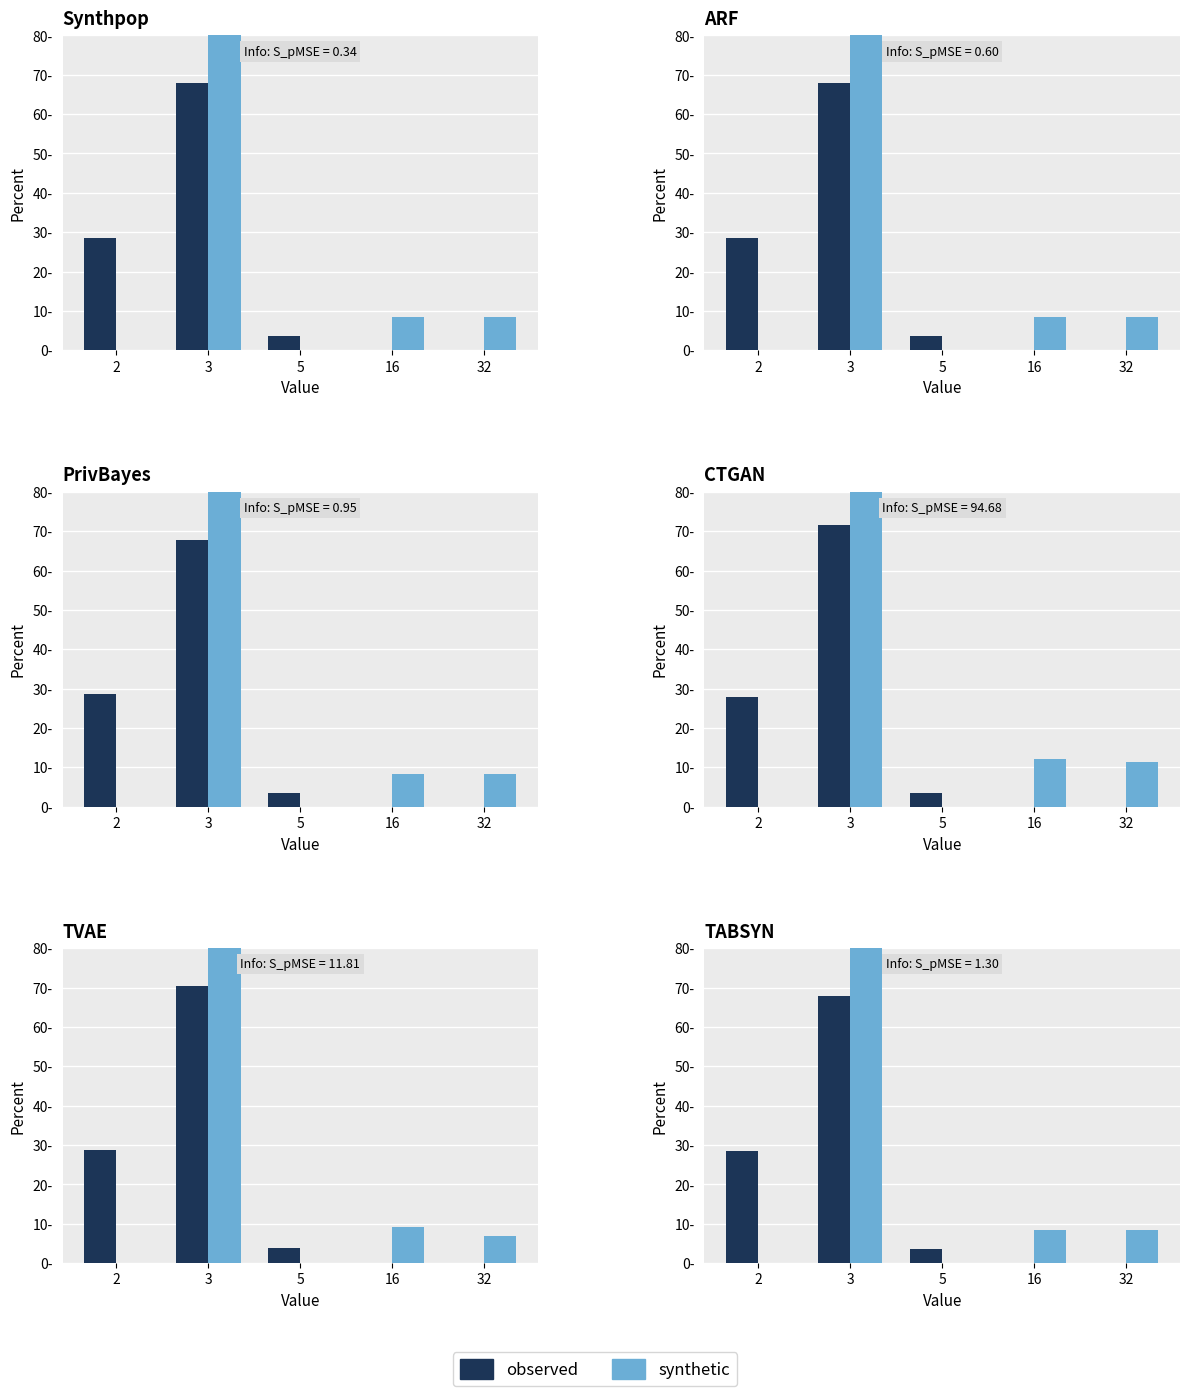

What is the sum of the synthetic values at 32 and 2?

8.3